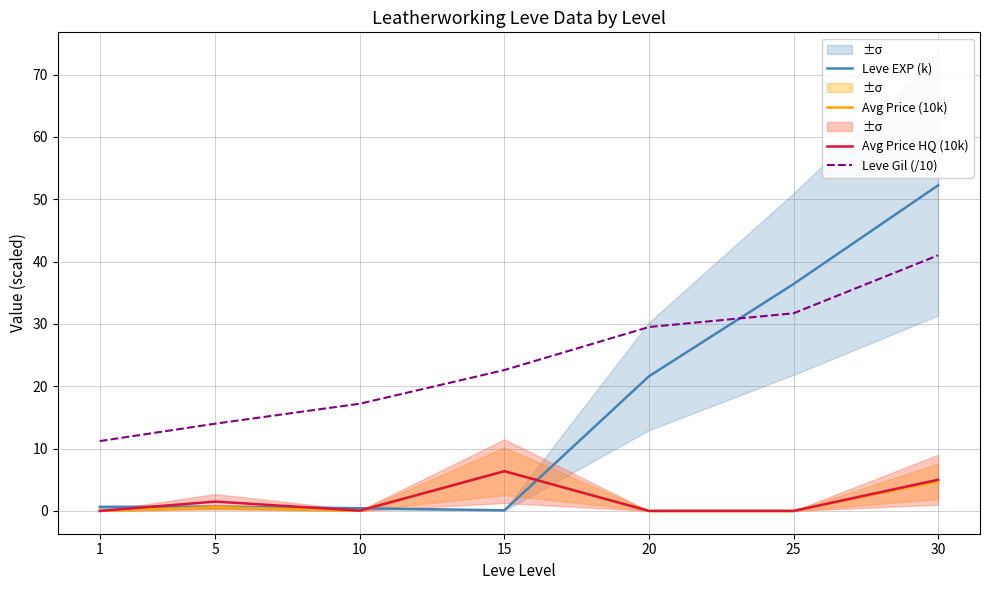

How many times do Leve EXP (k) and Leve Gil (/10) cross each other?

1